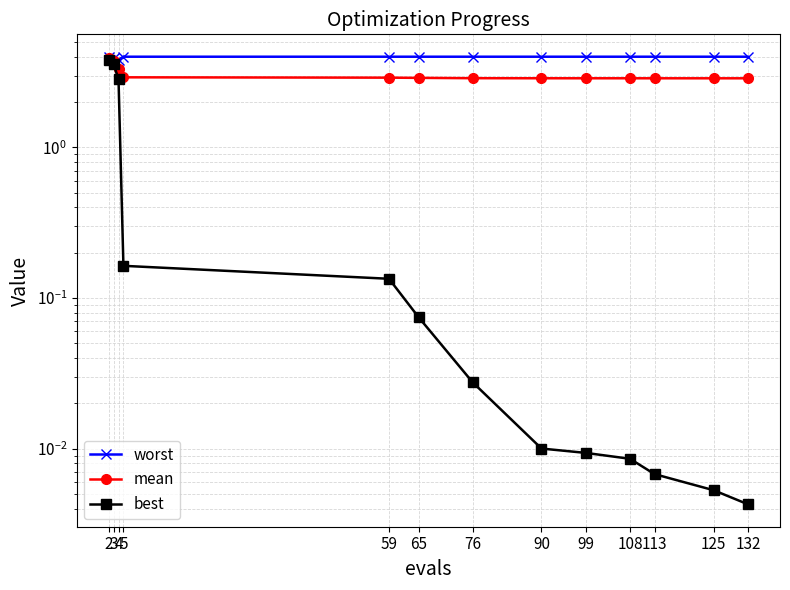

Rank the series by their average value, from highest to lowest.

worst, mean, best